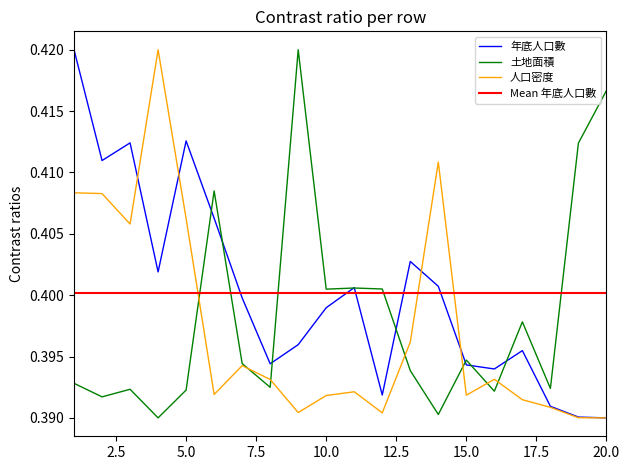

At 5, list the series in order from largest to smallest.

年底人口數, 人口密度, 土地面積